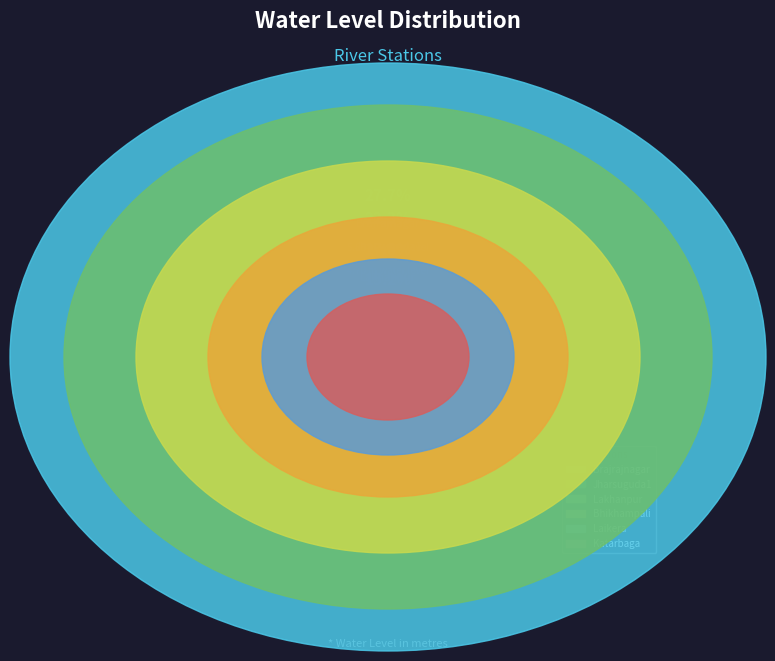

How much of the chart is everything except Bhikhampali?

84.8%